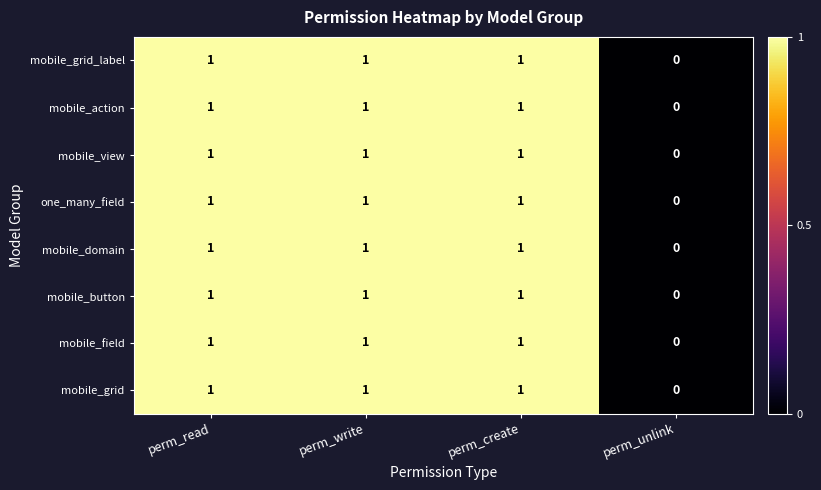

The mobile_view series shows 1 at perm_unlink. True or false?

False